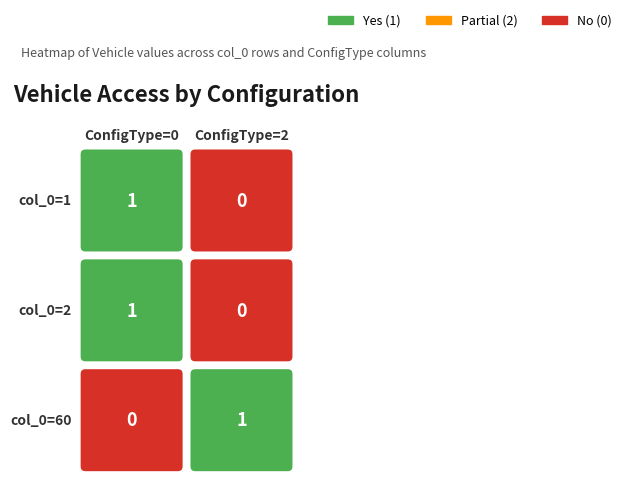

What is the sum of the 60 values at 0 and 1?

1